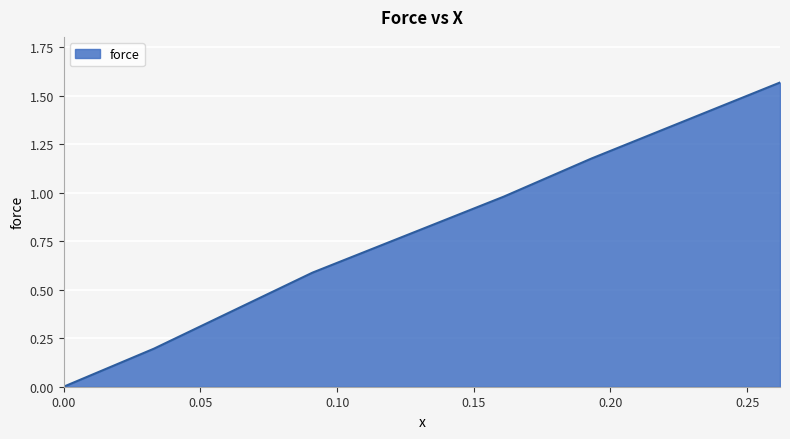

What is the average value?

0.8